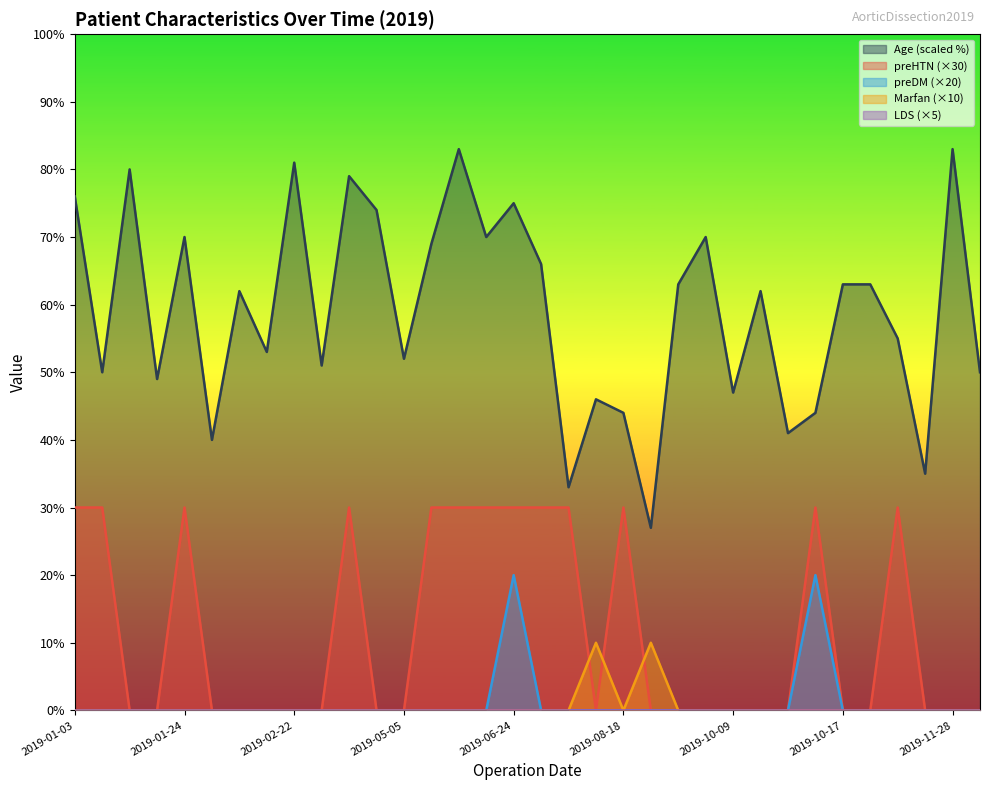

Is it true that Age equals 46.0 at 2019-08-15?

True